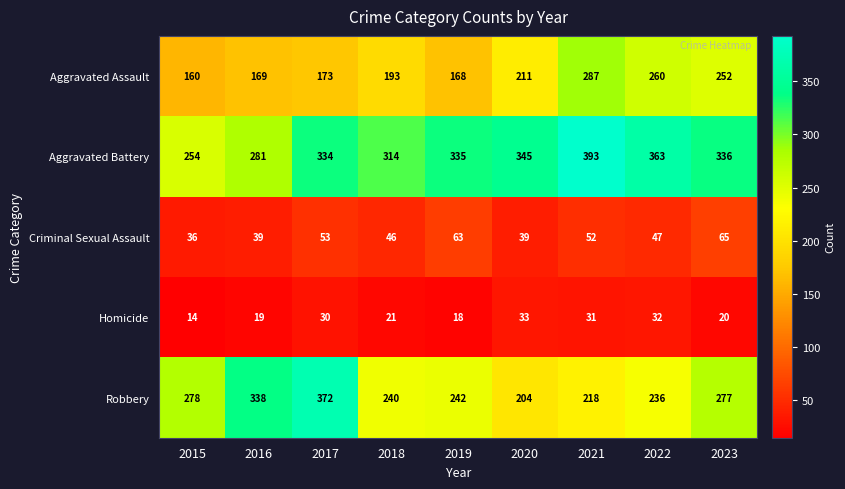

The value of Aggravated Battery at 2022 is 178. True or false?

False